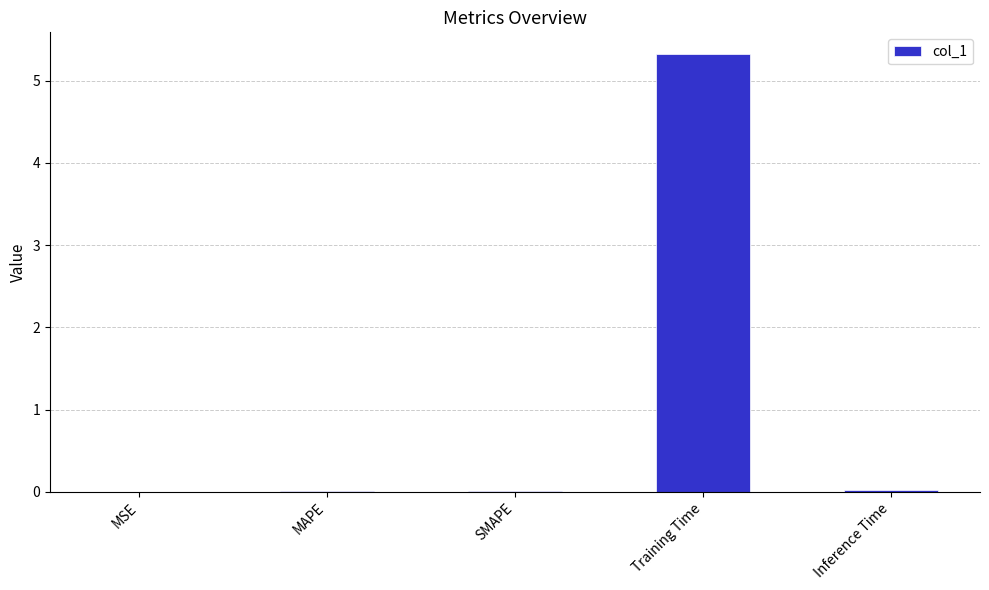

The value at MSE is 0.0. True or false?

True